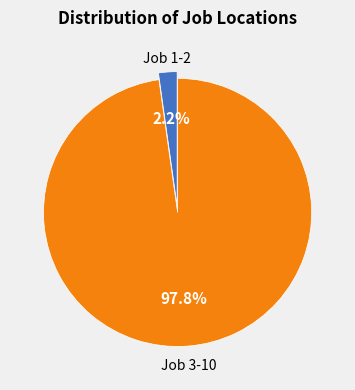

Is there a majority slice in this chart?

Yes